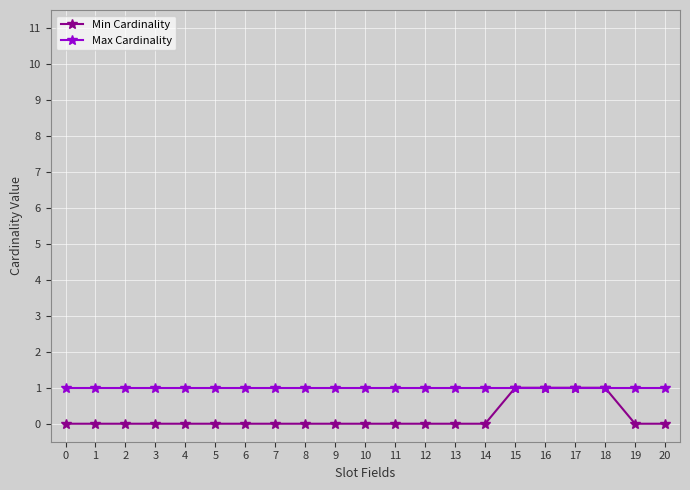

What is the greatest value displayed?

1